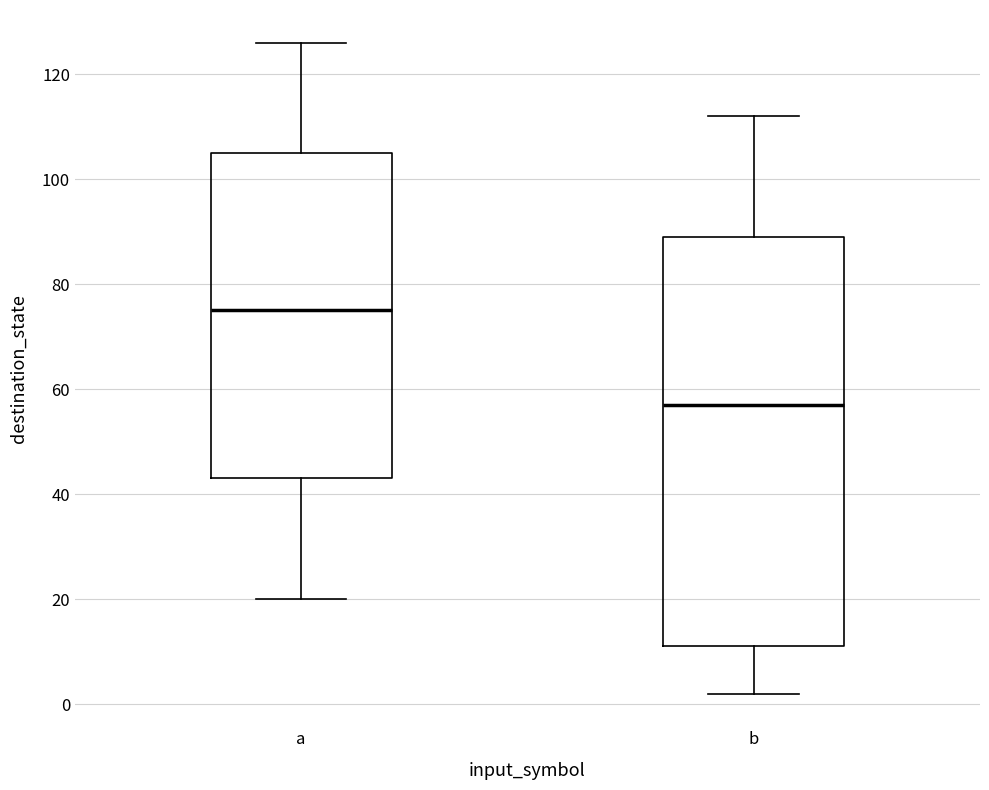

Which box is the tallest, from its lower edge to its upper edge?

b